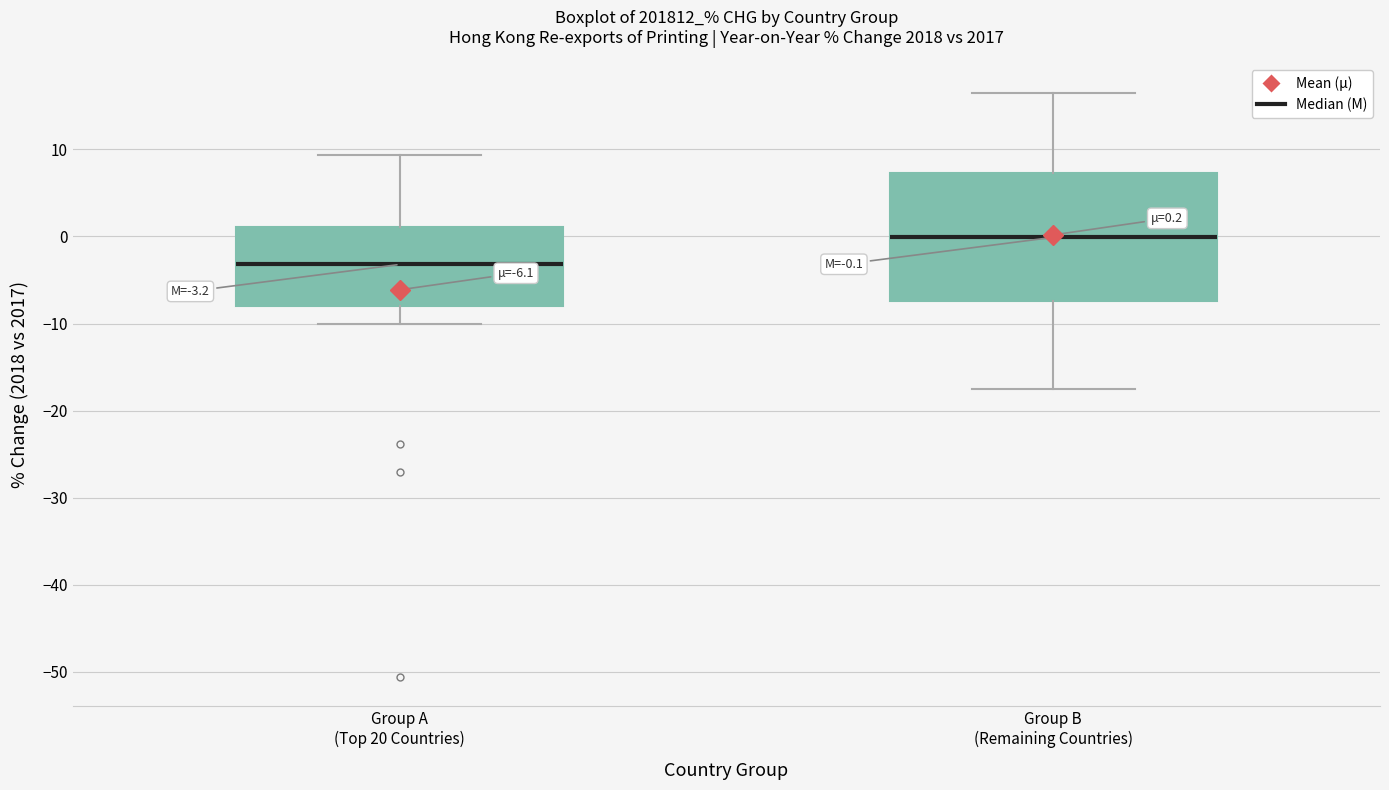

Which box is the tallest, from its lower edge to its upper edge?

Group B (Remaining Countries)